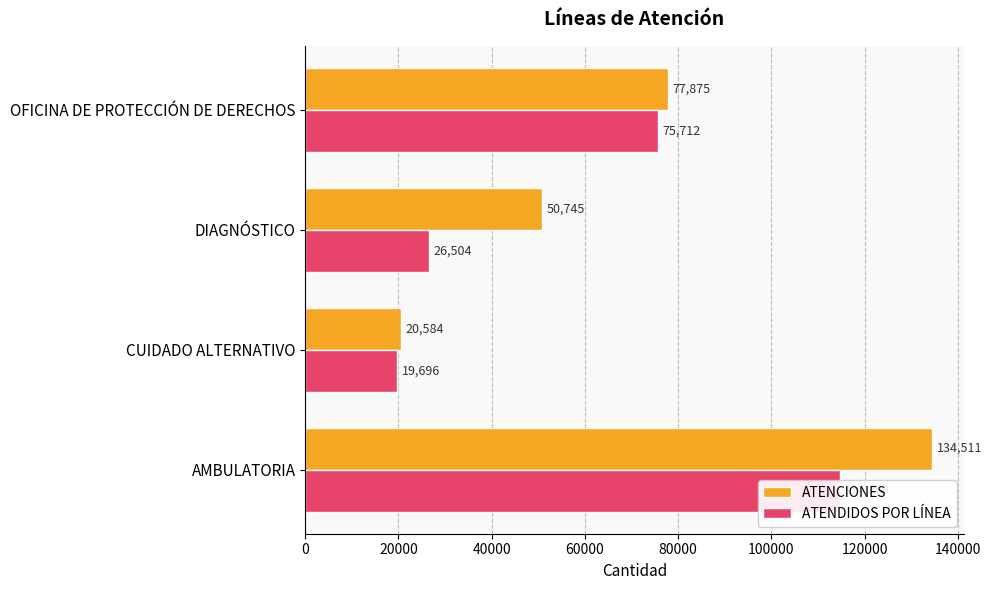

Which series has the largest range (max minus min)?

ATENCIONES